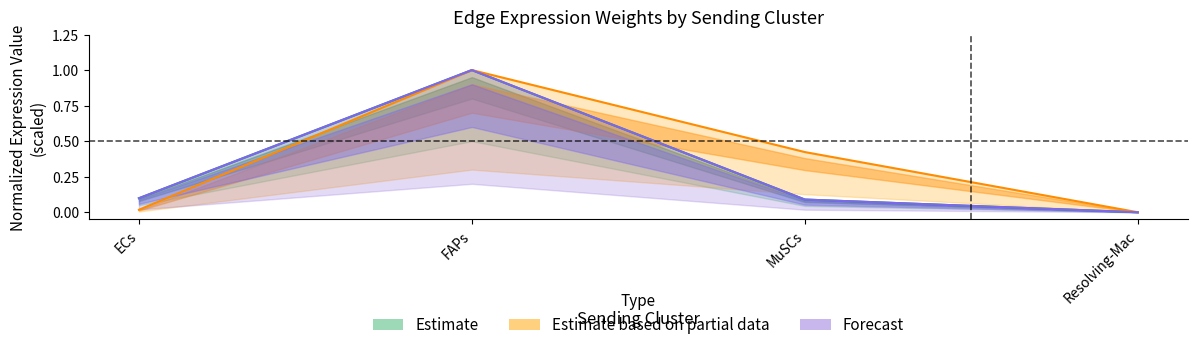

At which label is Forecast closest to 0?

Resolving-Mac